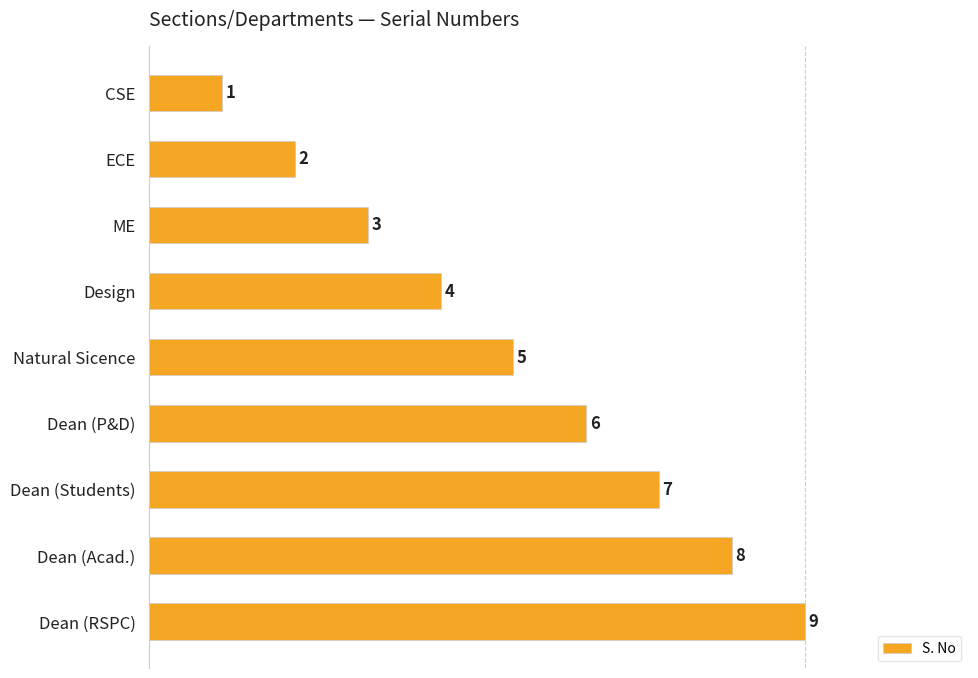

What is the value of the 3rd bar from the top?

3